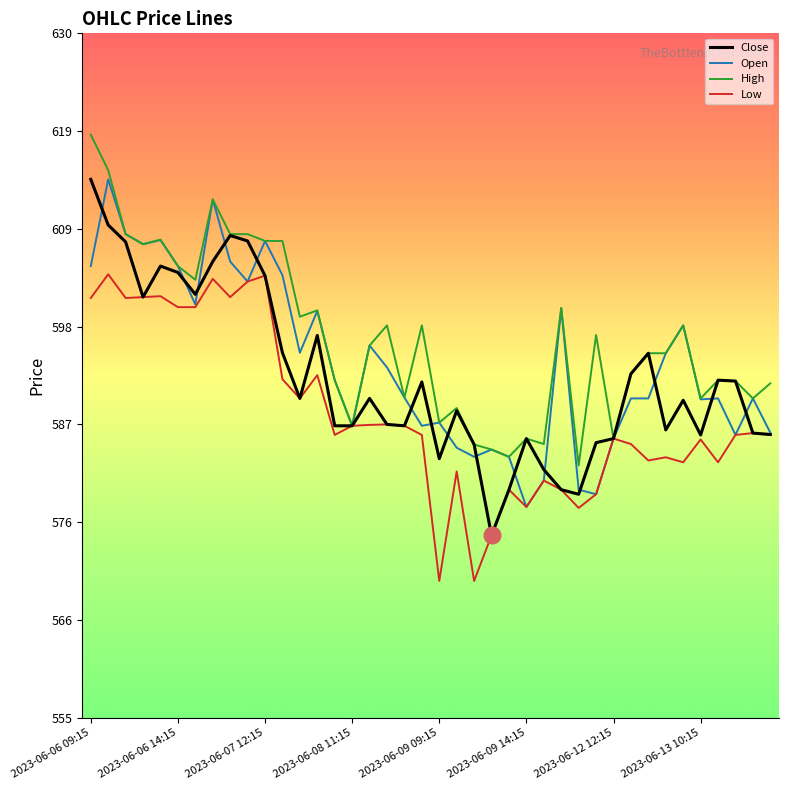

What is the lowest value of the Close series?

575.0